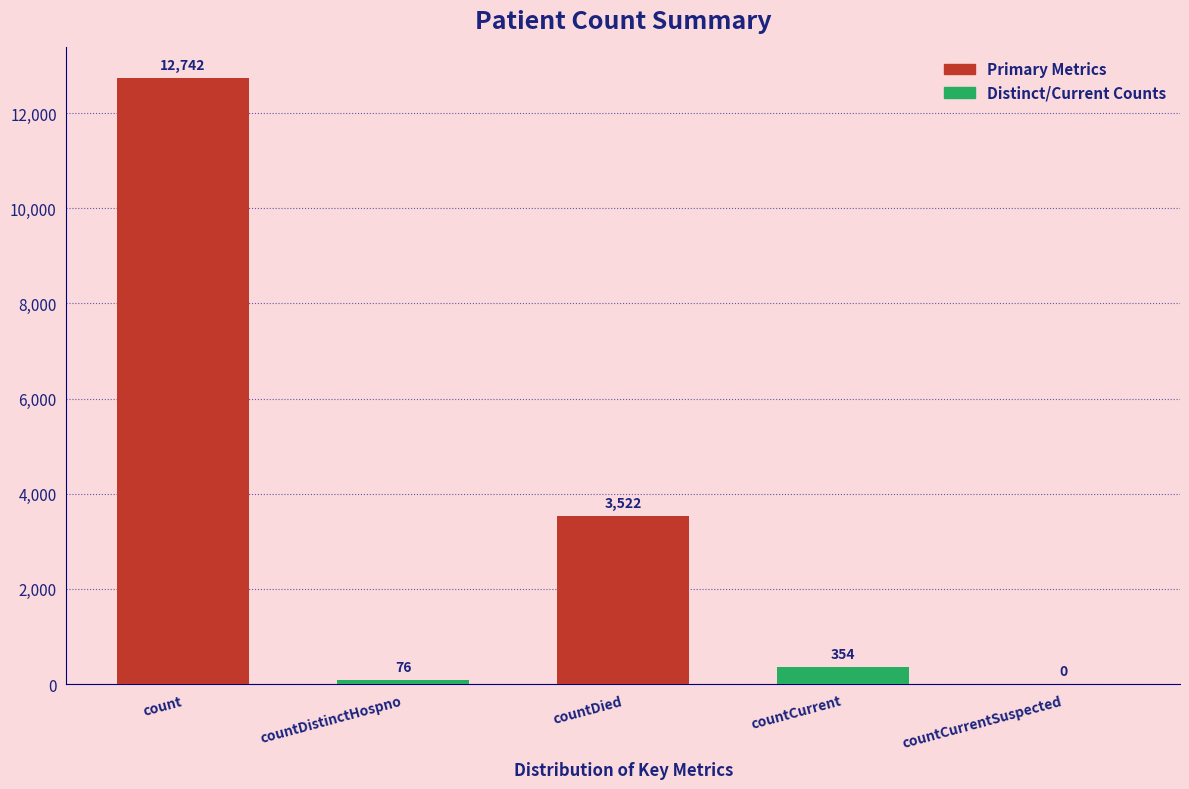

At which category does the chart reach its peak across all series?

count